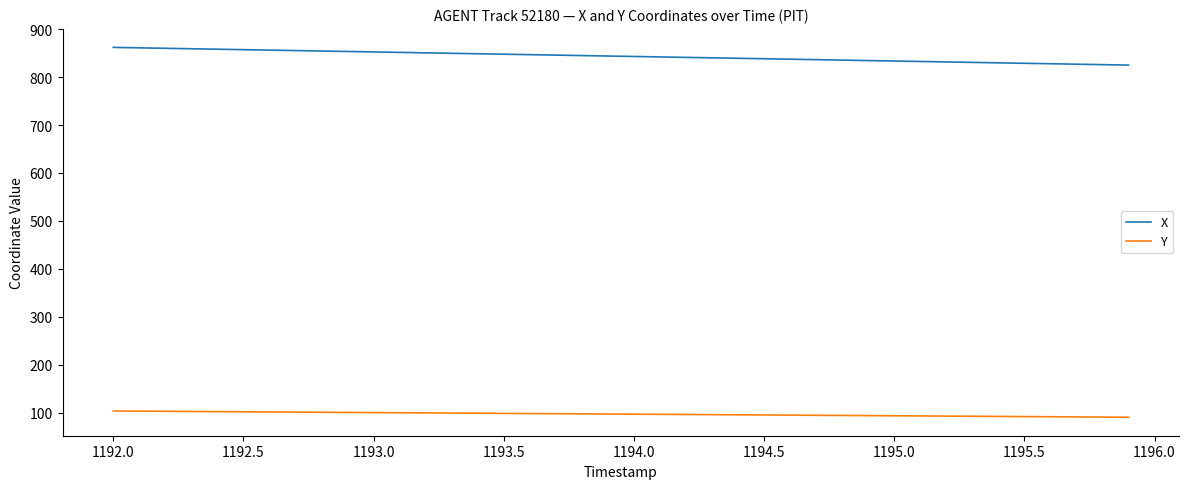

How many lines are shown in the chart?

2